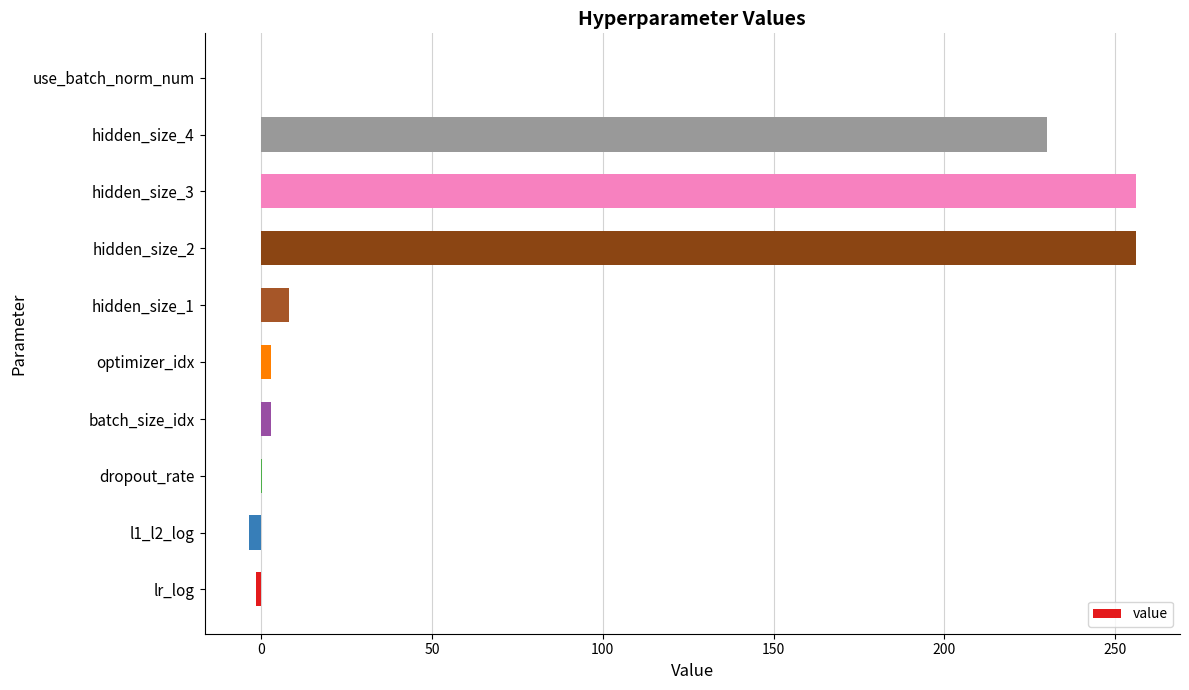

What is the greatest value displayed?

256.0